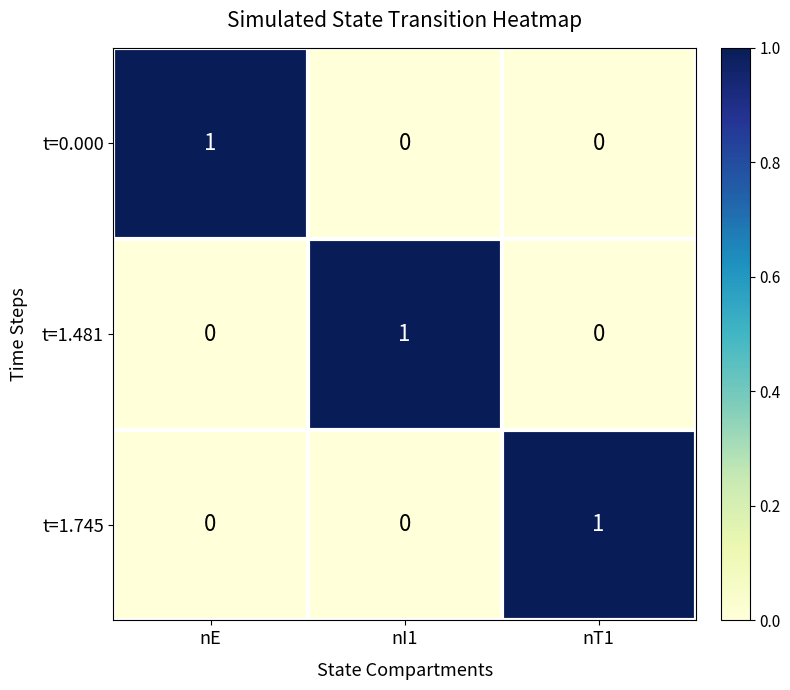

At how many categories does at least one series exceed 0?

3